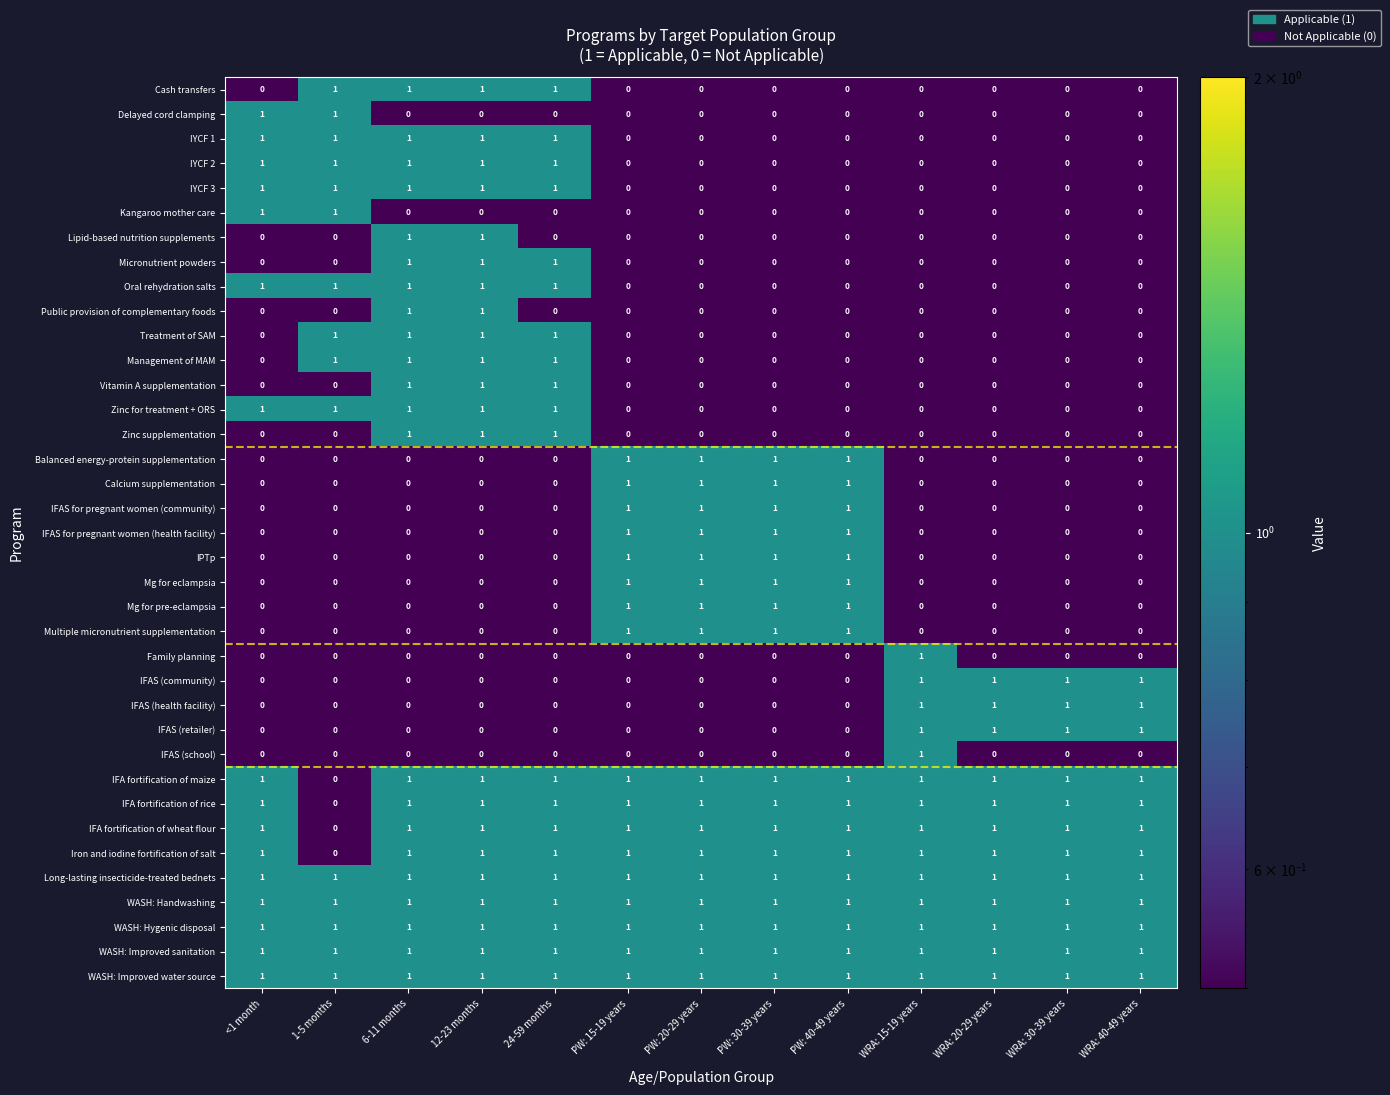

What is the sum of all IFAS (retailer) values?

4